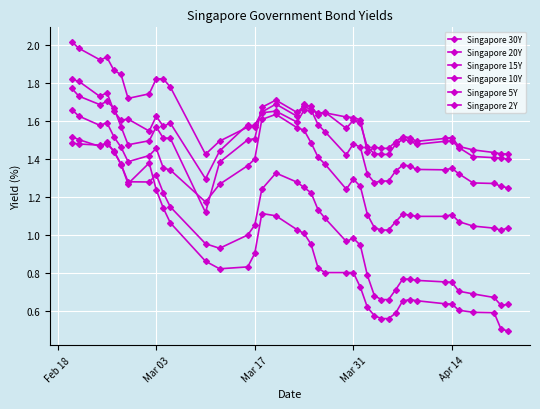

Does the chart have visible grid lines?

Yes